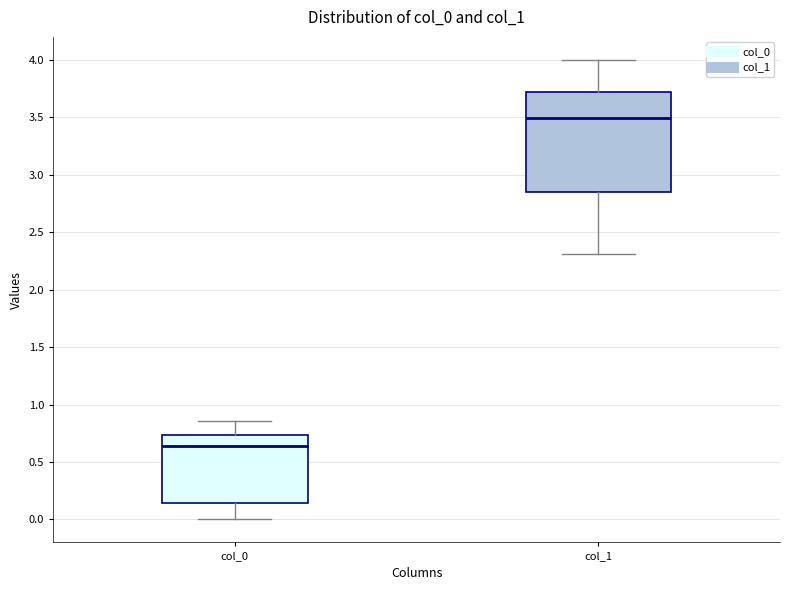

Reading left to right, transcribe this box plot: for each box, give where its median line is, the range the box spans, and where its two whiskers end, as read against the y-axis. The values are not printed on the chart, so give them approximately, as read against the axis.

col_0: median 0.65, box 0.15 to 0.75, whiskers 0.00 to 0.85
col_1: median 3.50, box 2.85 to 3.70, whiskers 2.30 to 4.00